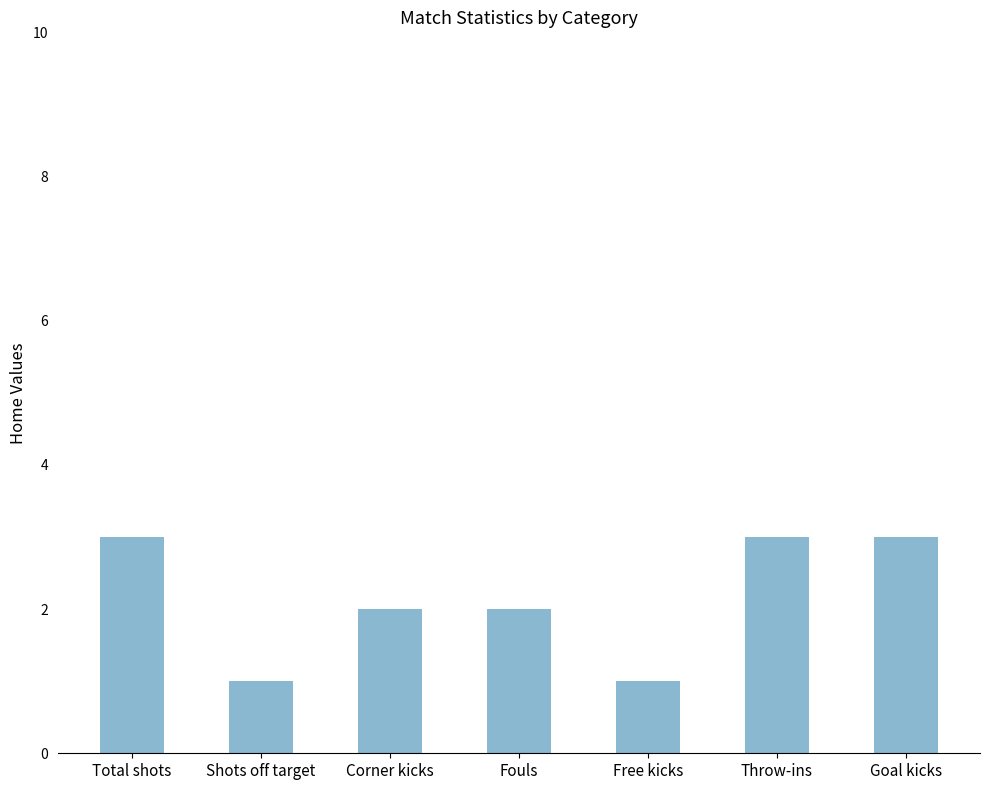

Are the bars grouped side by side (vs. stacked)?

No